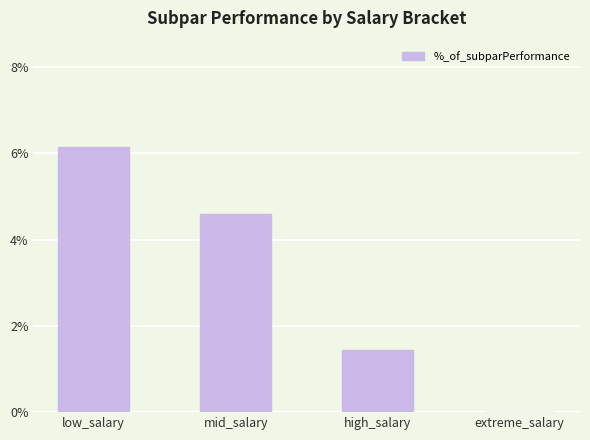

Count the number of data series in this chart.

1